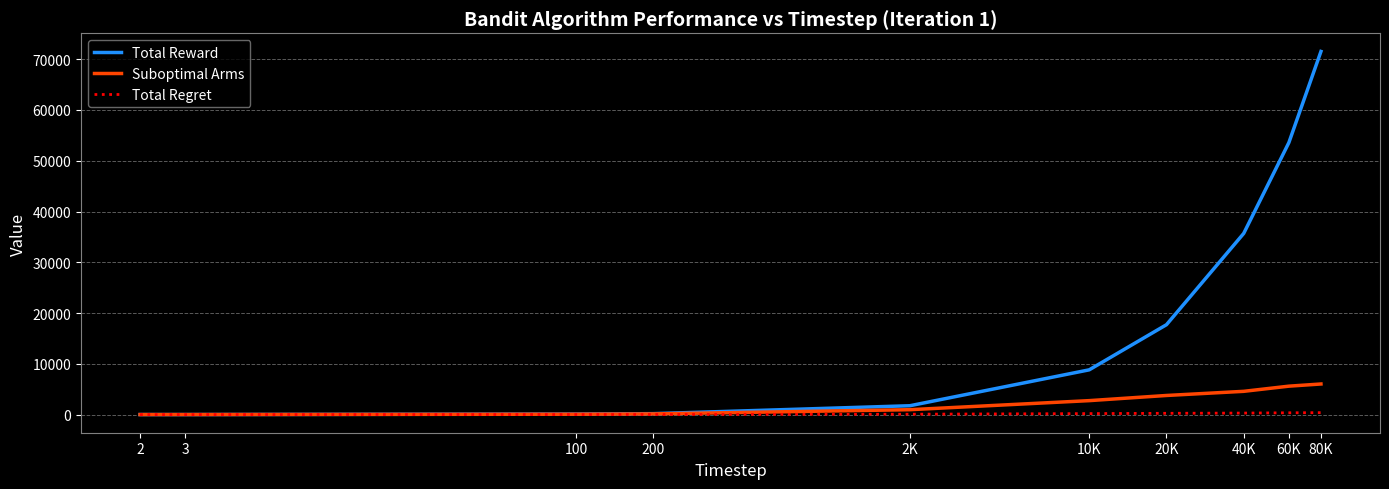

Which series has the largest total across all categories?

Total Reward